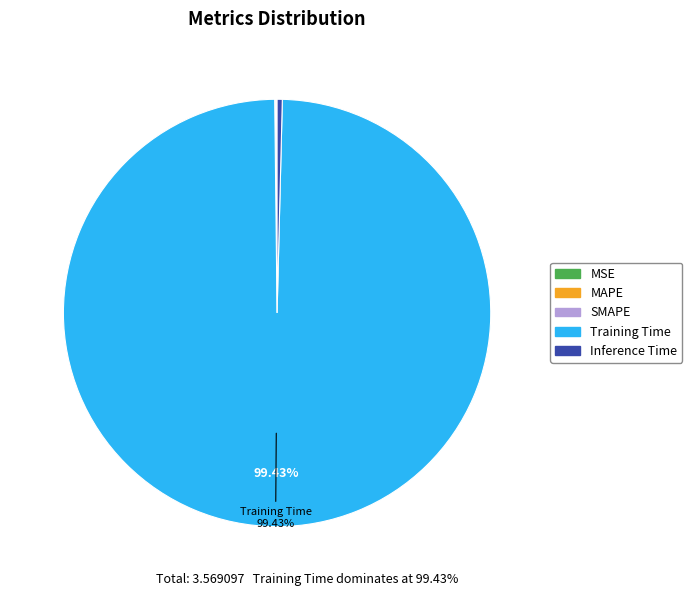

Which has a higher value, Training Time or Inference Time?

Training Time